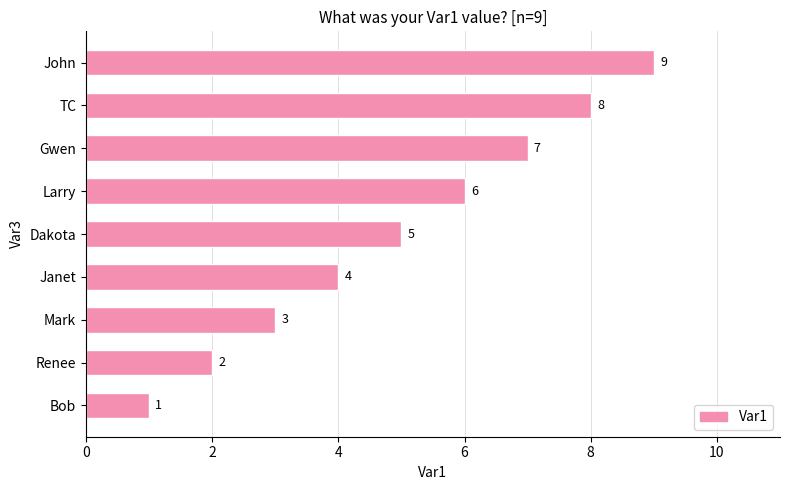

At which category does the chart reach its peak across all series?

John